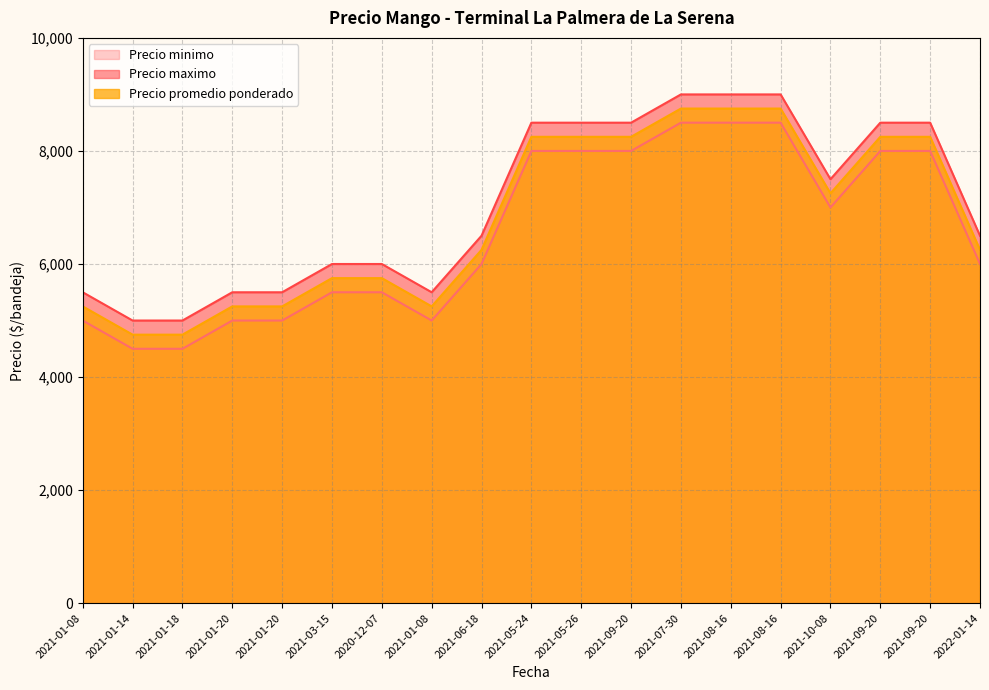

What is the value of the Precio maximo point at the 3rd from the left?

5000